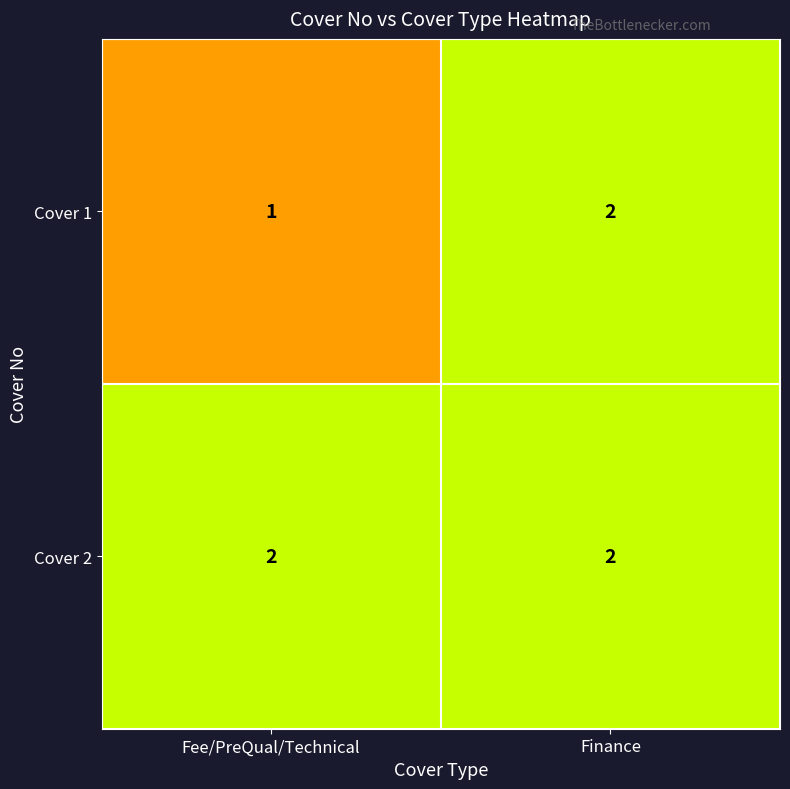

Reading left to right, extract all data points from this chart.

Cover 1: 1	2
Cover 2: 2	2